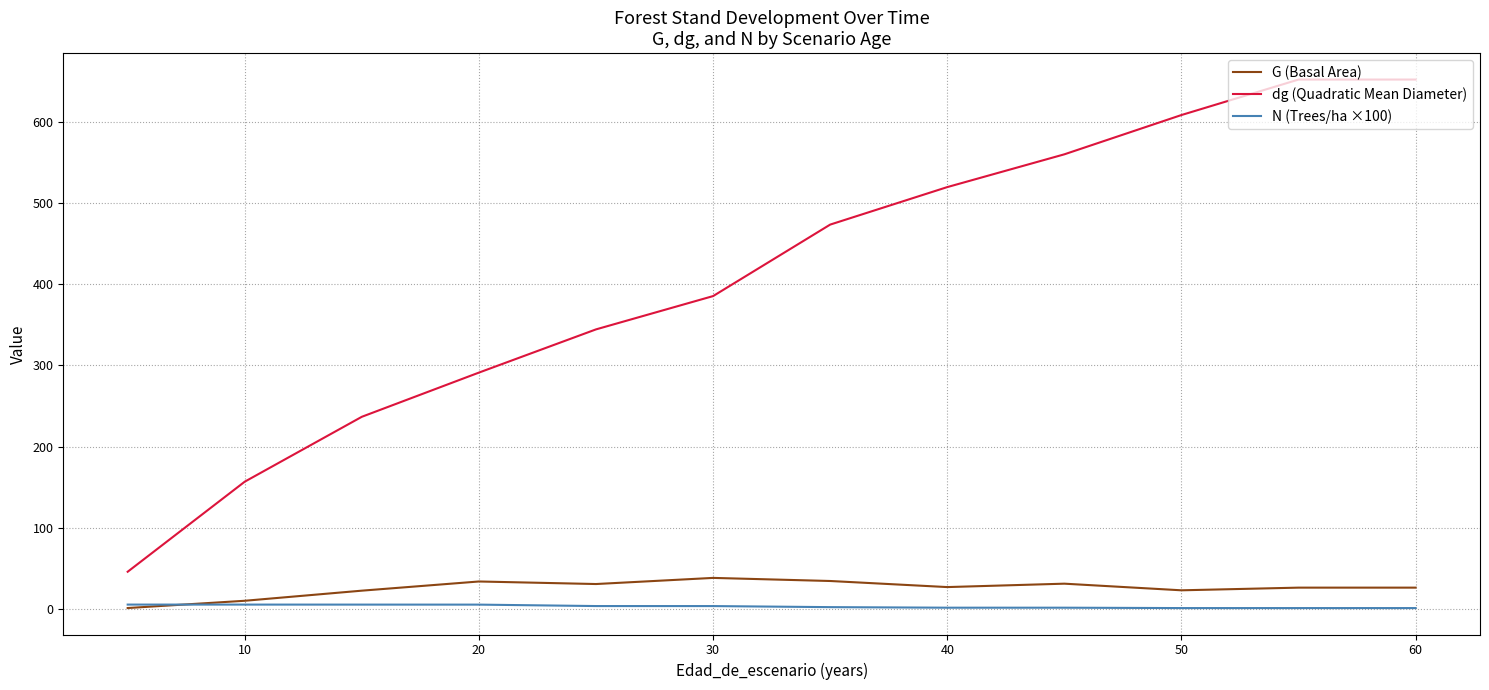

Which series has the largest total across all categories?

dg (Quadratic Mean Diameter)